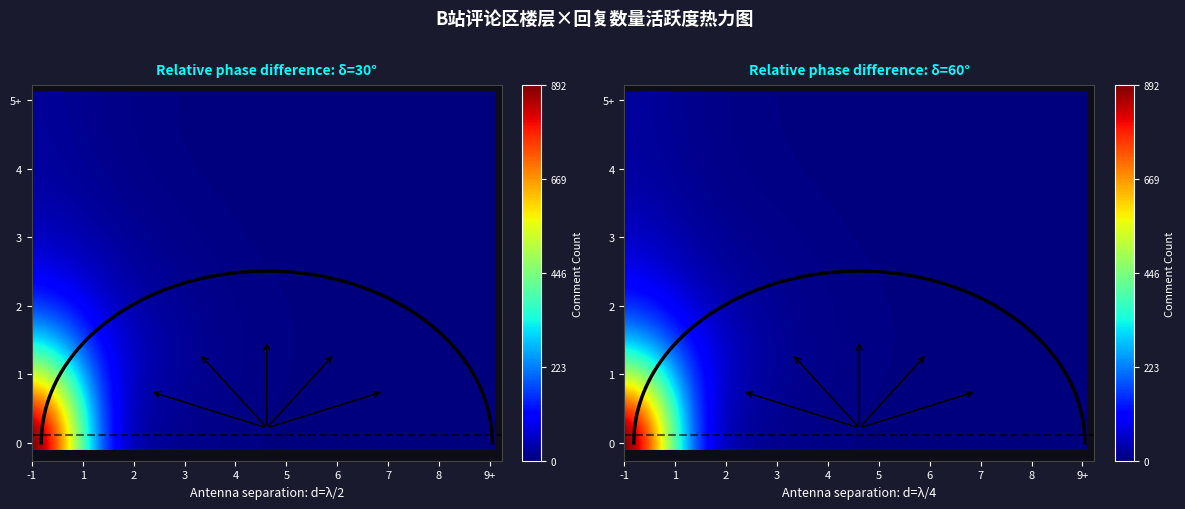

The 2 series shows 60 at 1. True or false?

False